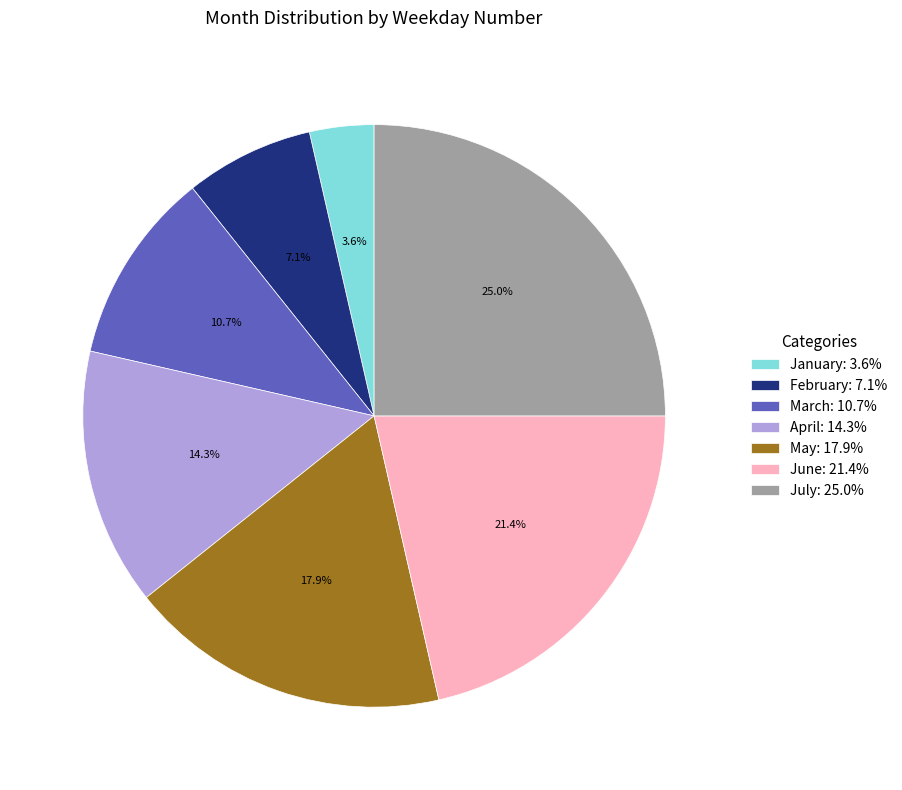

Between March and April, which is larger?

April